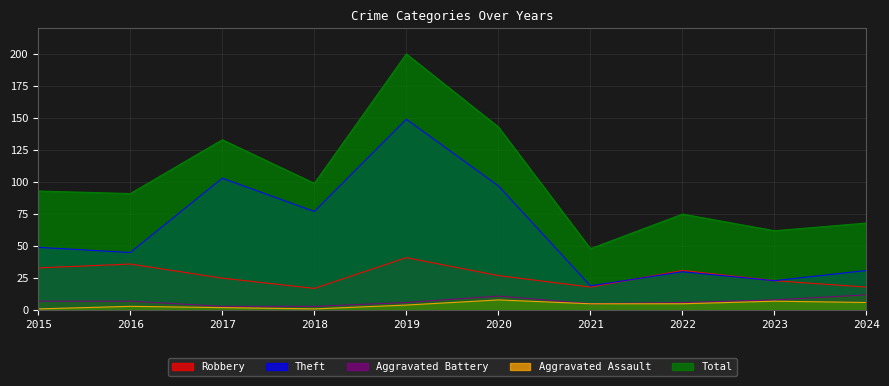

Reading left to right, list all the values displayed in this chart.

Robbery: 2015=33	2016=36	2017=25	2018=17	2019=41	2020=27	2021=18	2022=31	2023=23	2024=18
Theft: 2015=49	2016=45	2017=103	2018=77	2019=149	2020=97	2021=19	2022=30	2023=23	2024=31
Aggravated Battery: 2015=7	2016=7	2017=3	2018=3	2019=6	2020=11	2021=5	2022=6	2023=8	2024=12
Aggravated Assault: 2015=1	2016=3	2017=2	2018=1	2019=4	2020=8	2021=5	2022=5	2023=7	2024=6
Total: 2015=93	2016=91	2017=133	2018=99	2019=200	2020=143	2021=48	2022=75	2023=62	2024=68